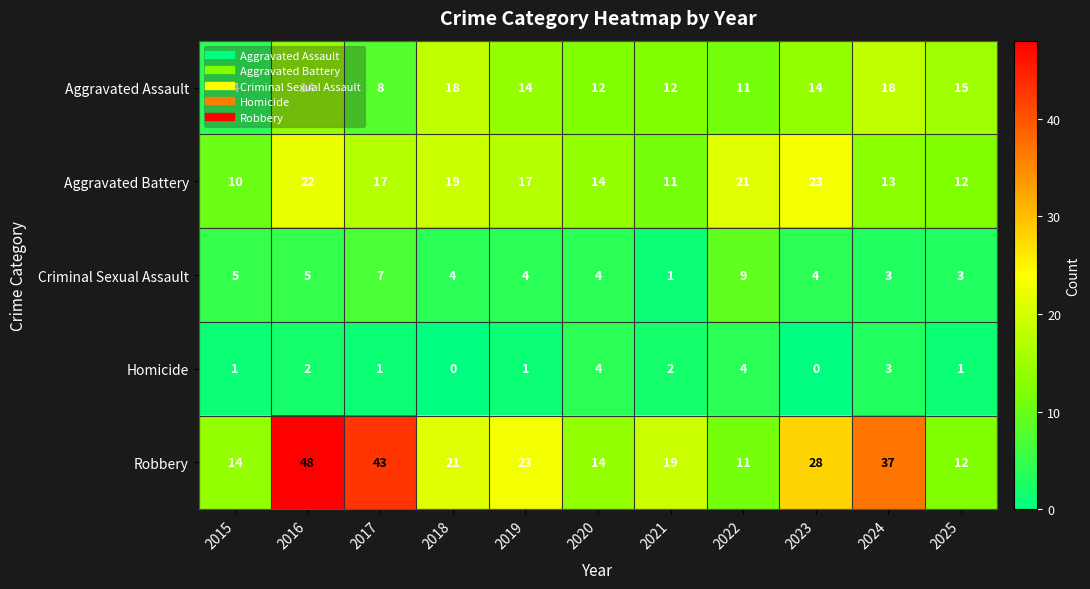

Which series has the largest total across all categories?

Robbery